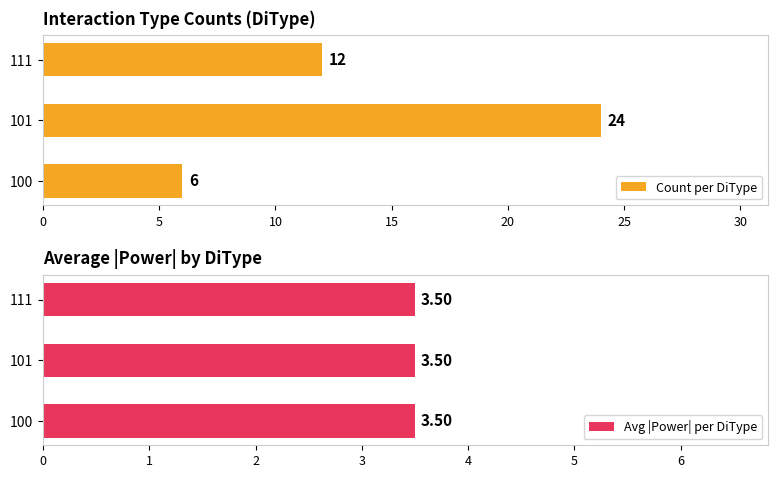

Is it true that Count per DiType equals 24 at 101?

True